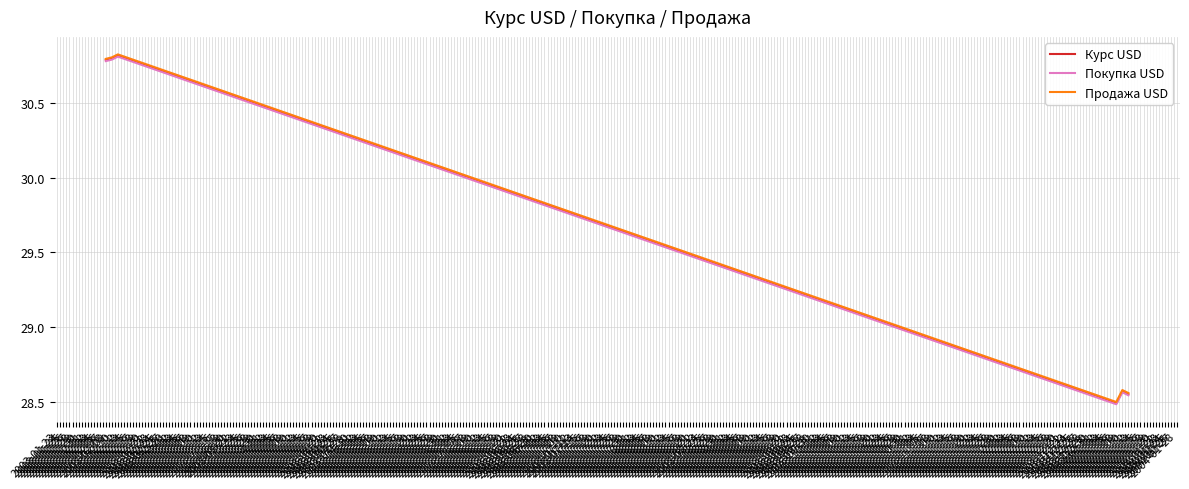

Which series has the widest spread of values?

Курс USD